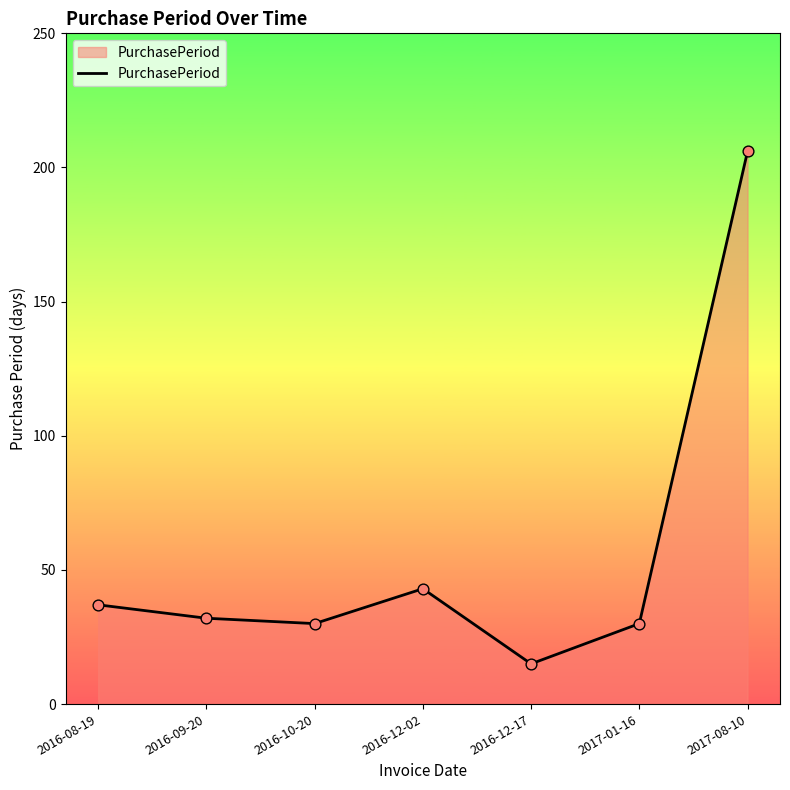

What is the change in value from 2016-12-02 to 2017-08-10?

+163